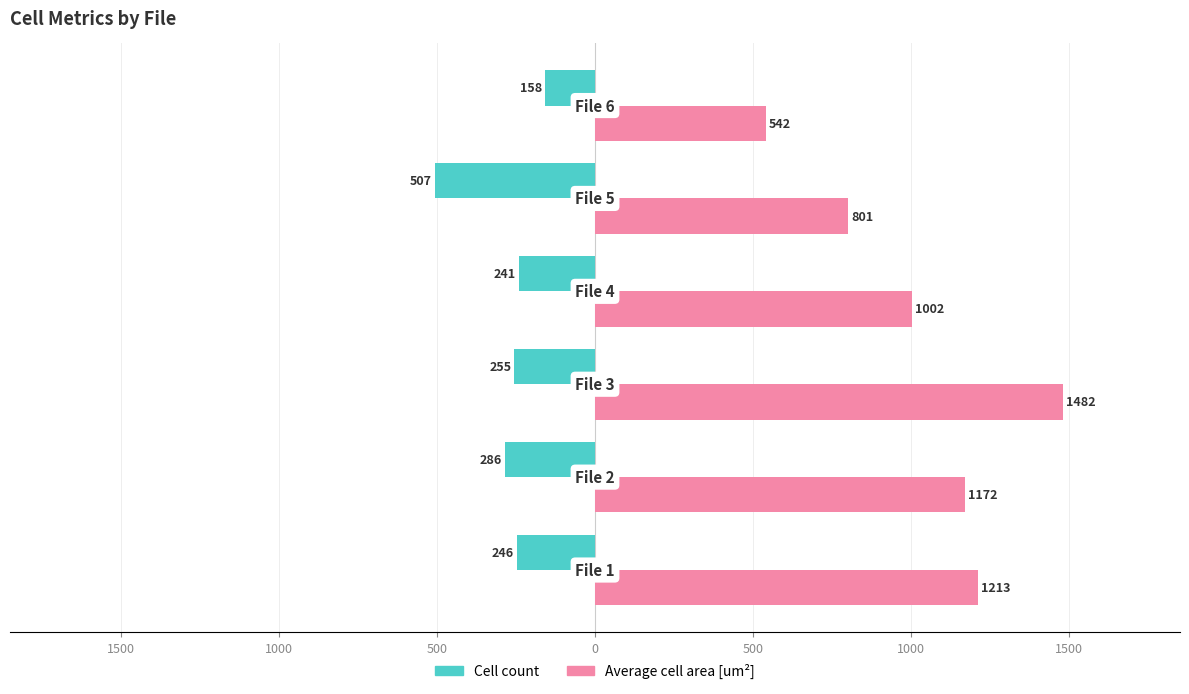

True or false: Cell count has a value of -53.7 at 500.

False